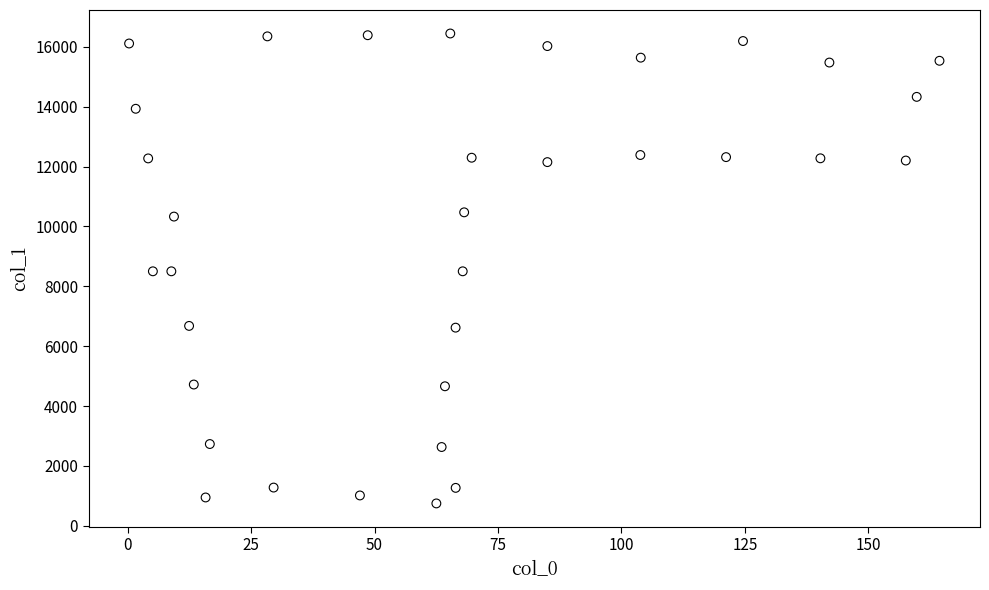

What is the range of Y values (max minus min)?

15695.9